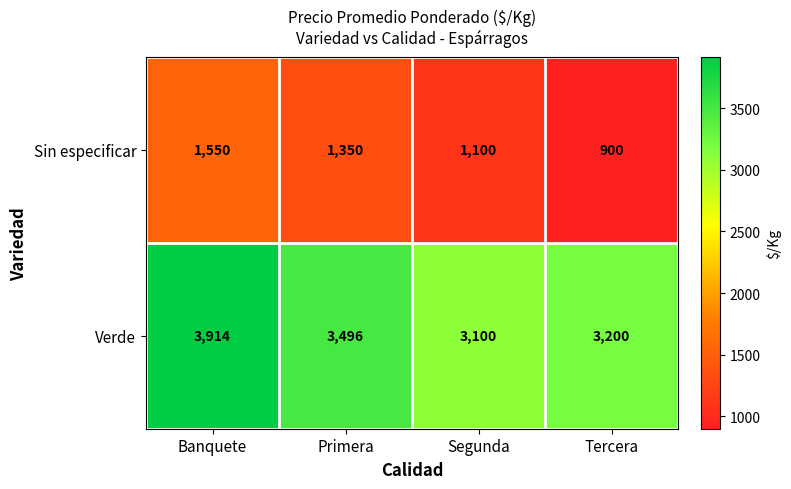

Reading left to right, extract all data points from this chart.

Sin especificar: Banquete=1550	Primera=1350	Segunda=1100	Tercera=900
Verde: Banquete=3914	Primera=3496	Segunda=3100	Tercera=3200